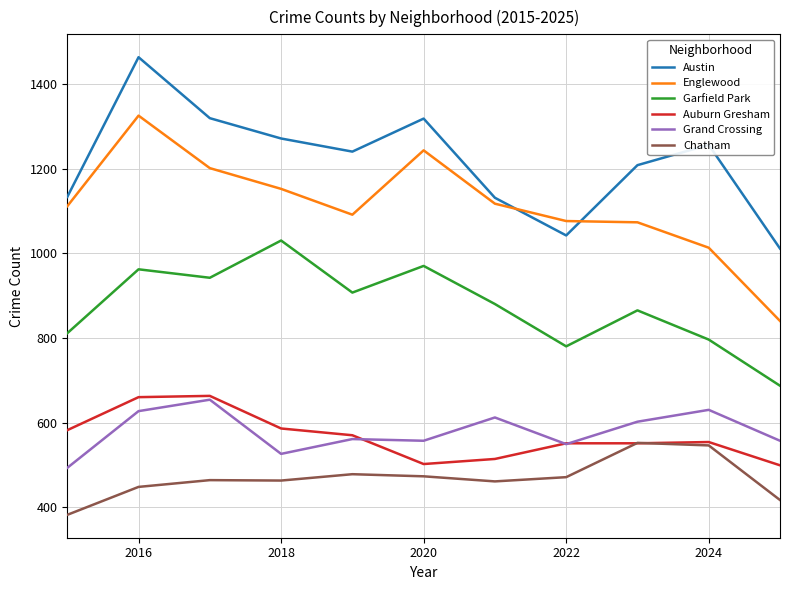

What is the minimum value shown in the chart?

382